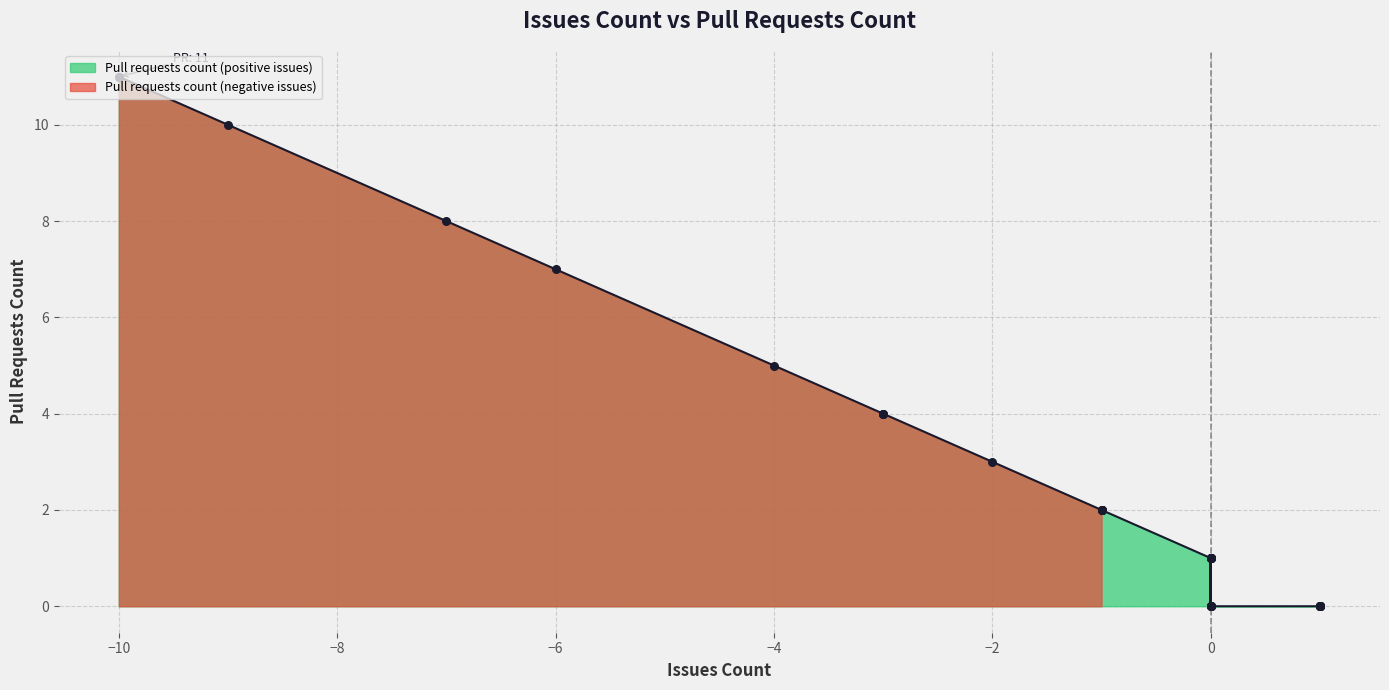

What is the change in value from 0 to 1?

-1